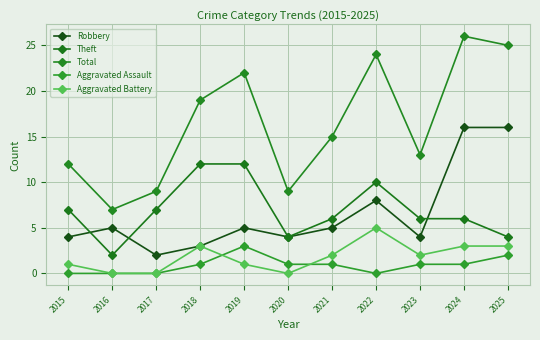

What is the maximum value for Theft?

12